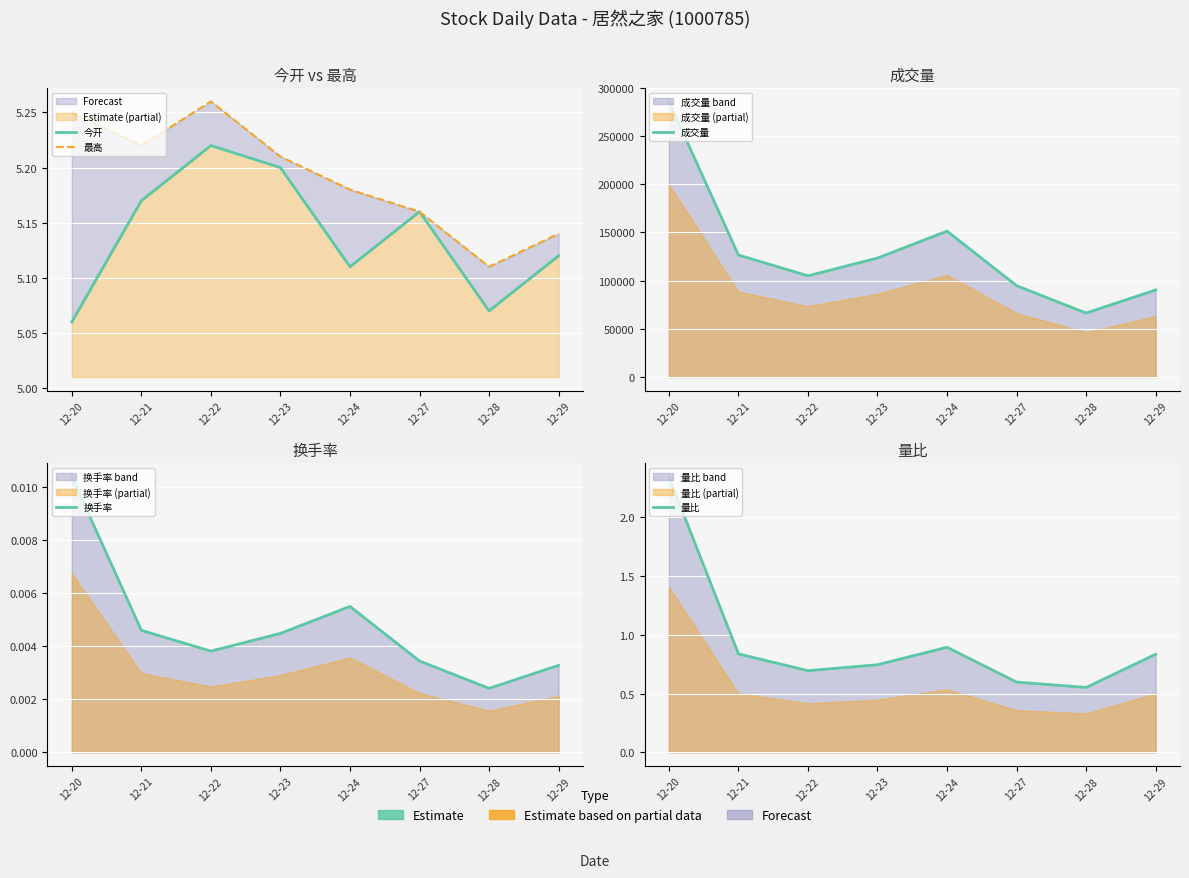

True or false: 量比 and 最高 intersect in this chart.

False